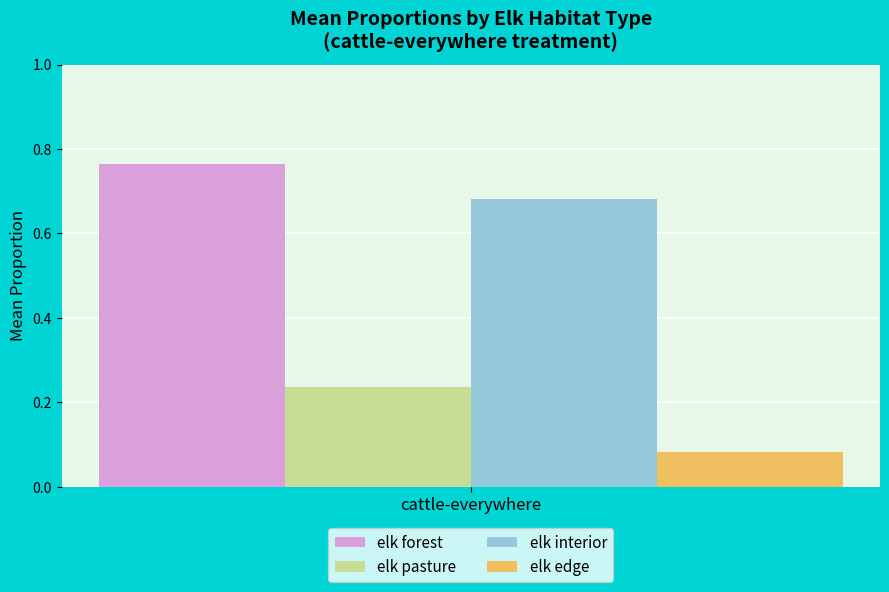

Is it true that elk pasture equals 0.4 at cattle-everywhere?

False